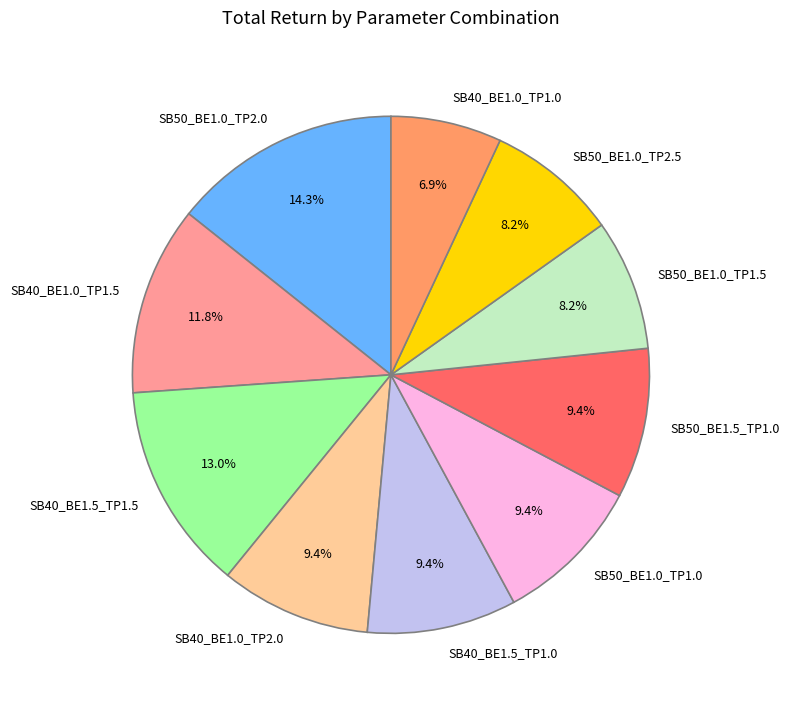

How much of the chart is everything except SB40_BE1.0_TP1.0?

93.1%